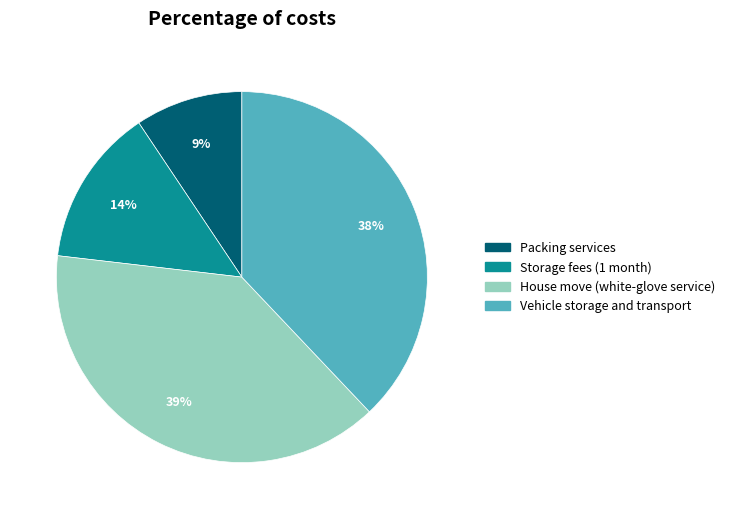

To the nearest percent, what is the difference between the largest and smallest slice percentages?

30%